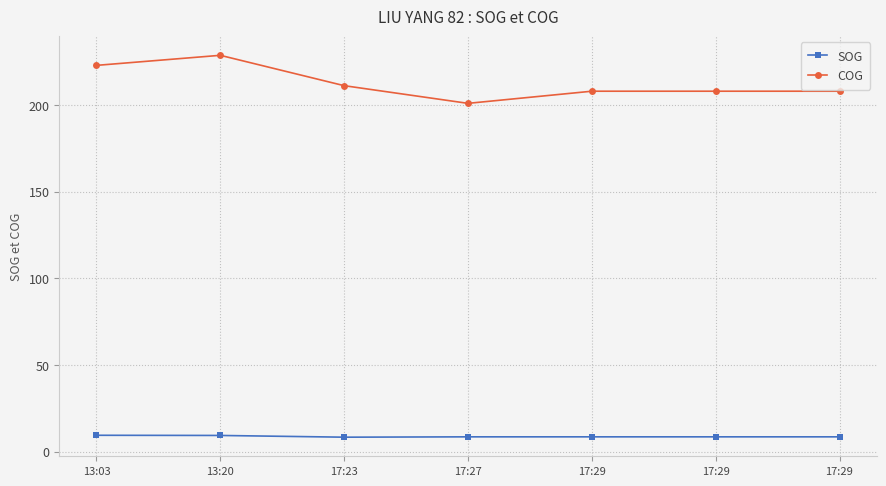

Is it true that COG equals 207.9 at 17:29?

True